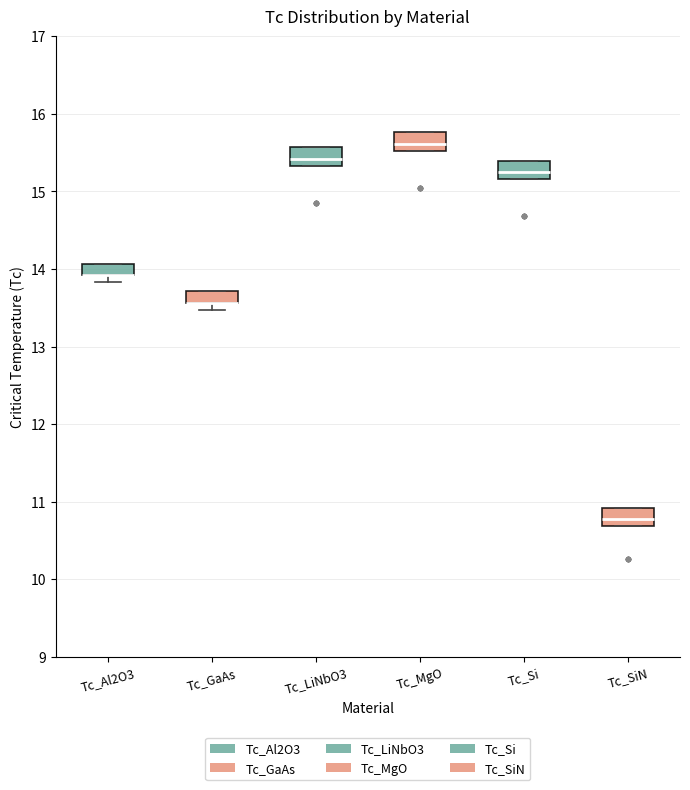

Where is the upper edge of the box for Tc_SiN on the y-axis? The values are not printed on the chart, so give them approximately, as read against the axis.

10.9